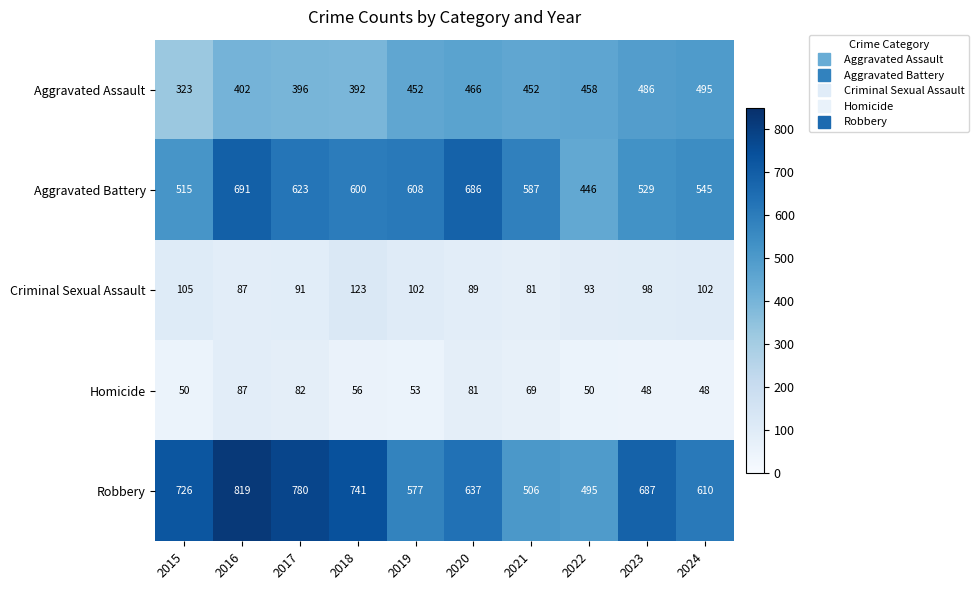

True or false: Criminal Sexual Assault has a value of 59 at 2024.

False